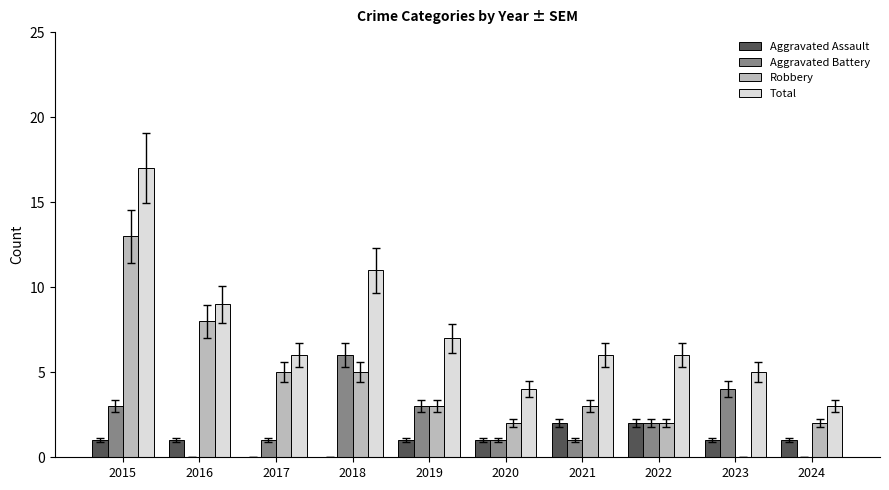

Which label corresponds to the largest value in the chart?

2015